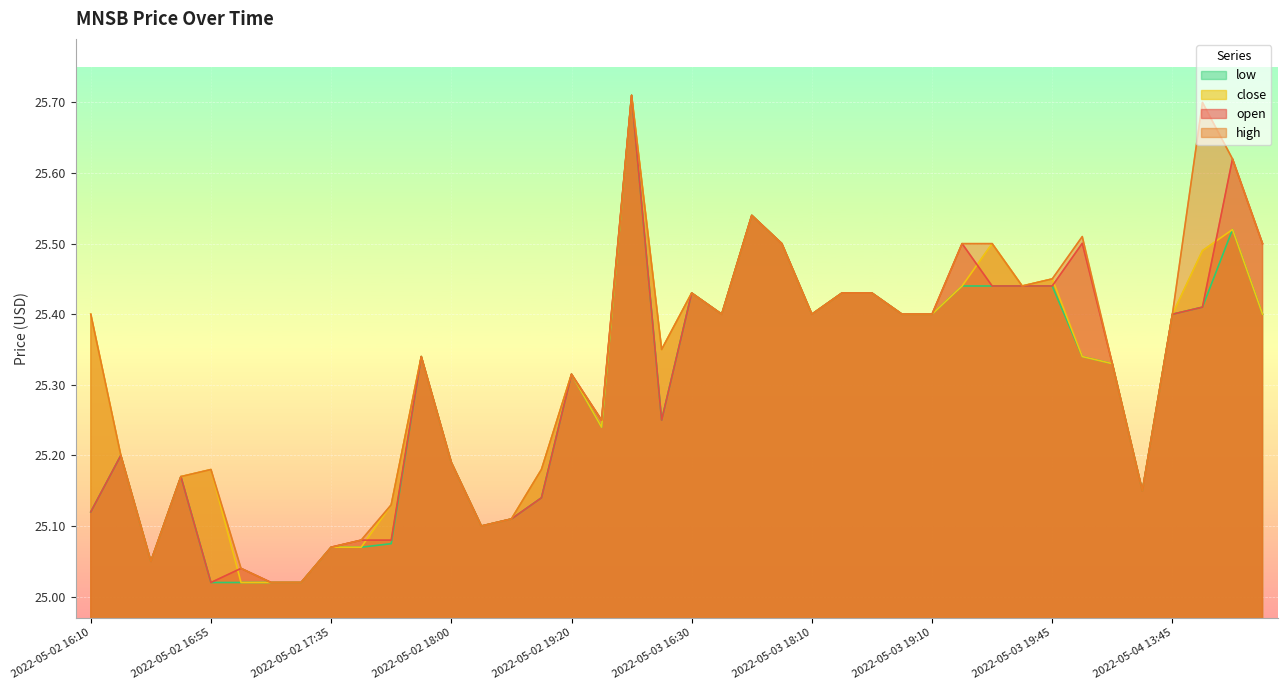

True or false: high and low intersect in this chart.

False